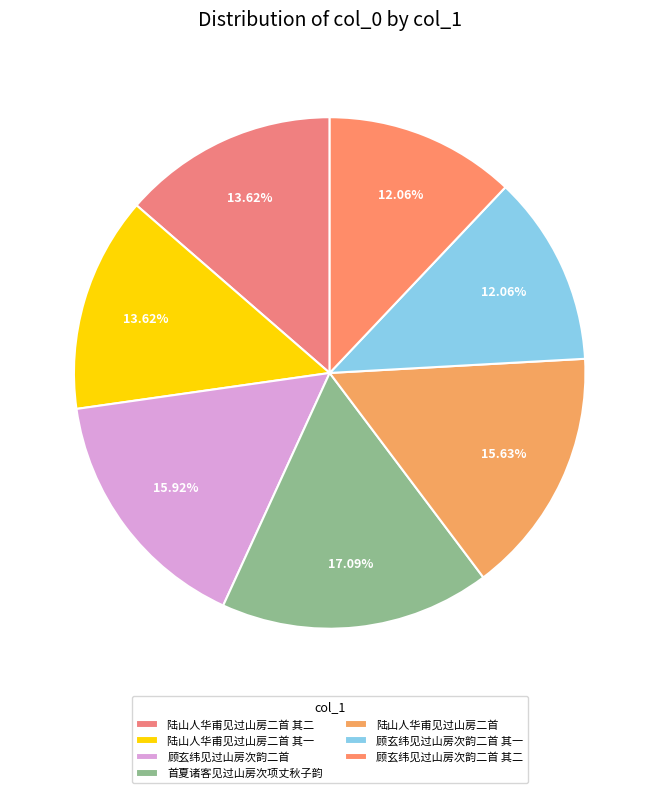

The 顾玄纬见过山房次韵二首 其一 slice represents 12% of the pie. True or false?

True